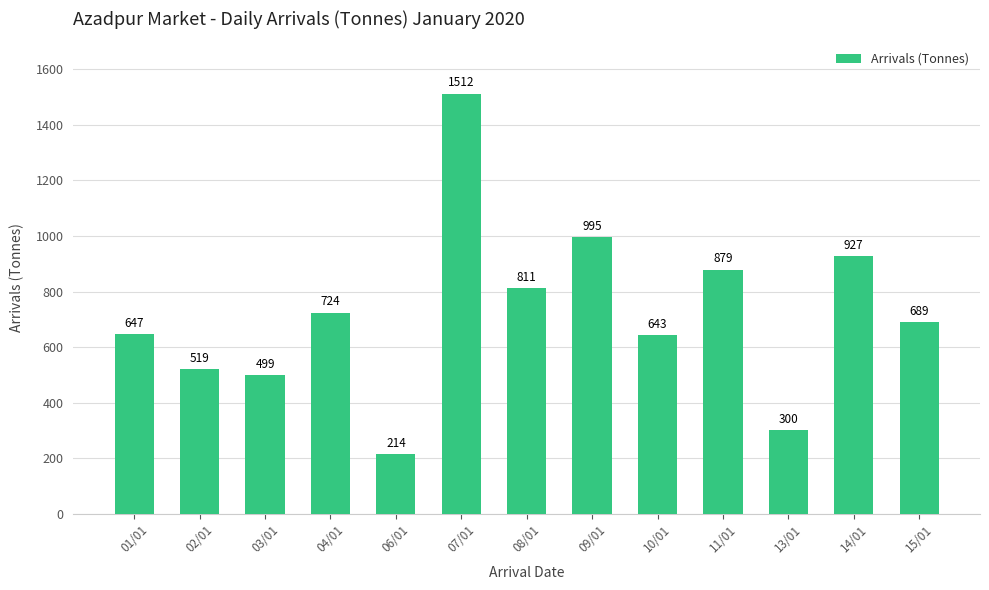

What is the sum of all values?

9364.8